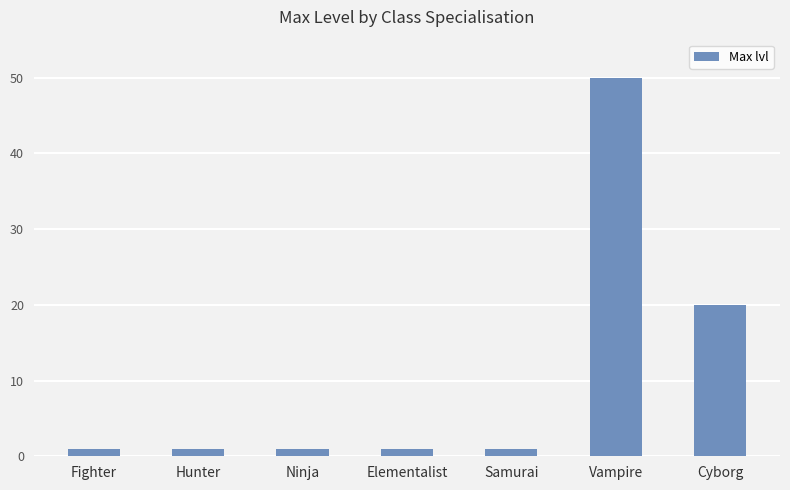

Which label corresponds to the largest value in the chart?

Vampire